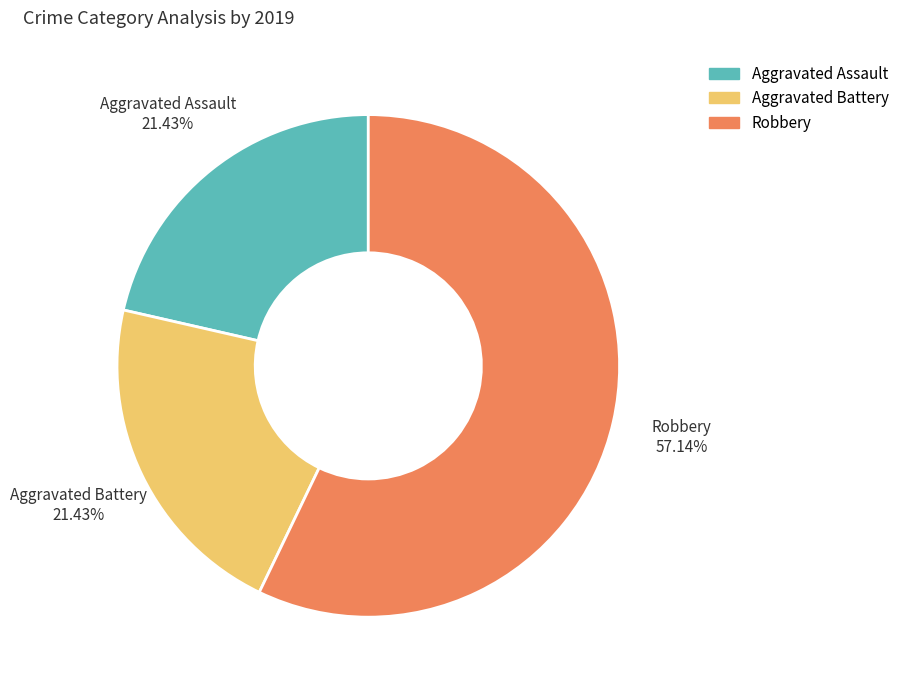

The Aggravated Assault slice represents 21% of the pie. True or false?

True